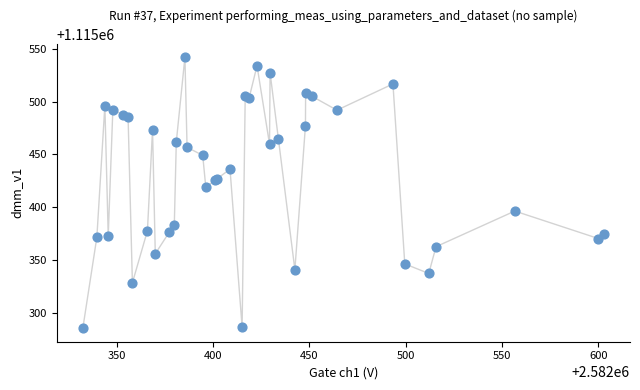

What Y value in the scatter plot is closest to 1115413?

1115419.0